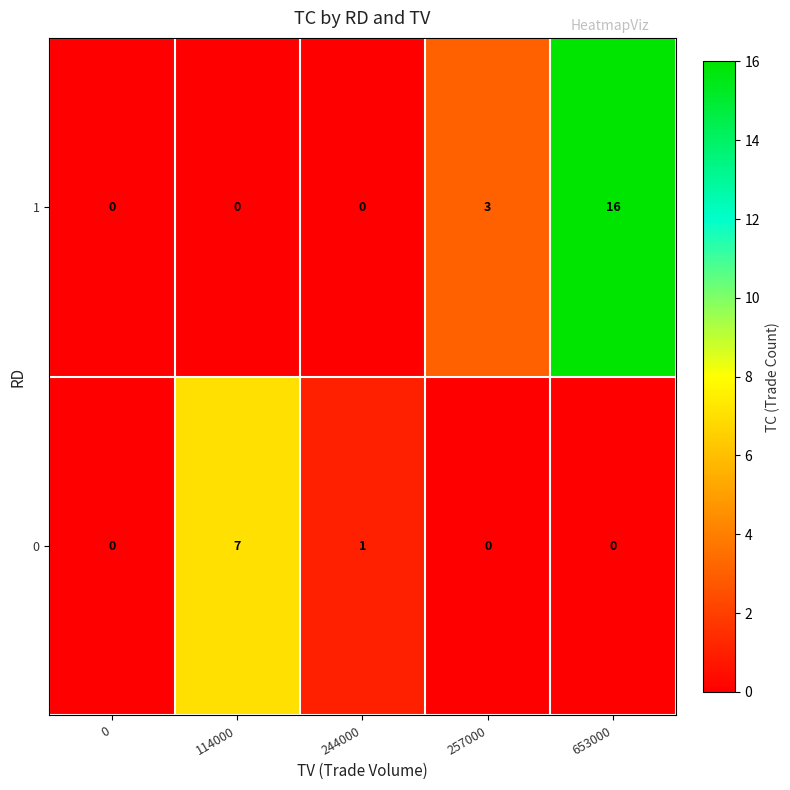

At which label is 0 closest to 3?

244000